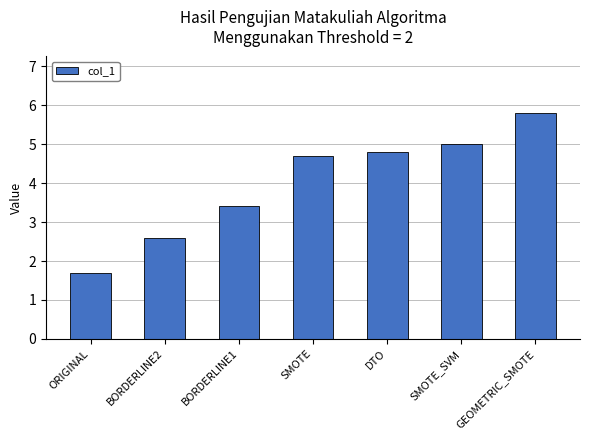

Rank the categories by value from highest to lowest.

GEOMETRIC_SMOTE, SMOTE_SVM, DTO, SMOTE, BORDERLINE1, BORDERLINE2, ORIGINAL